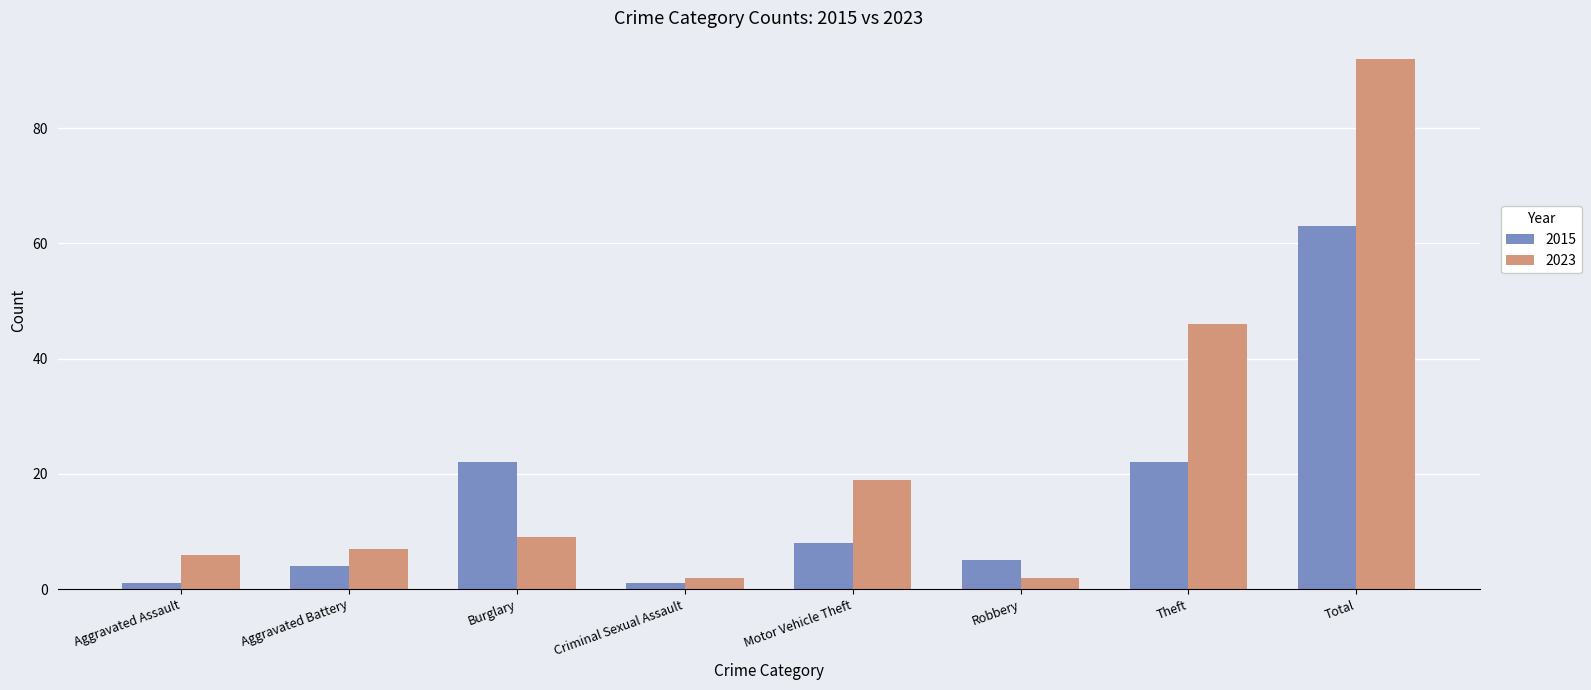

At how many categories does at least one series exceed 40?

2